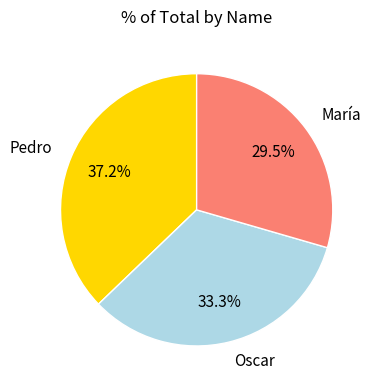

What is the largest slice in the pie chart?

Pedro